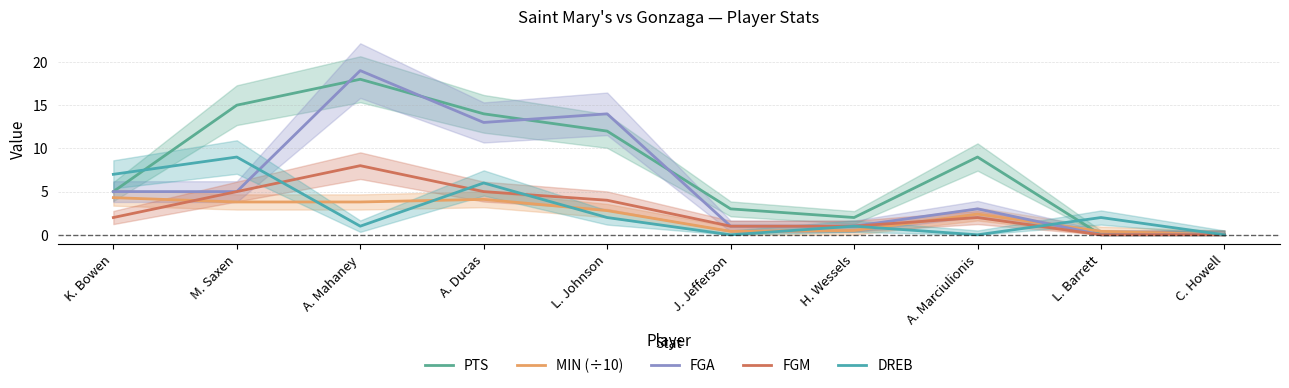

Where does the FGM series first go above 2?

M. Saxen